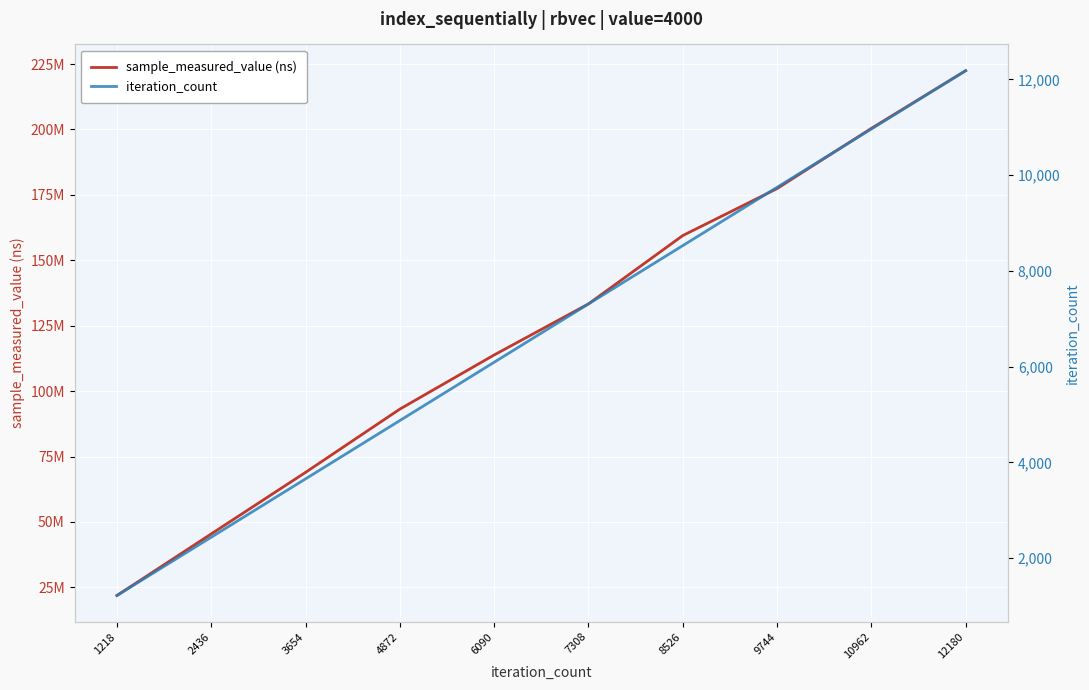

At which label does sample_measured_value (ns) first exceed 133328440?

8526